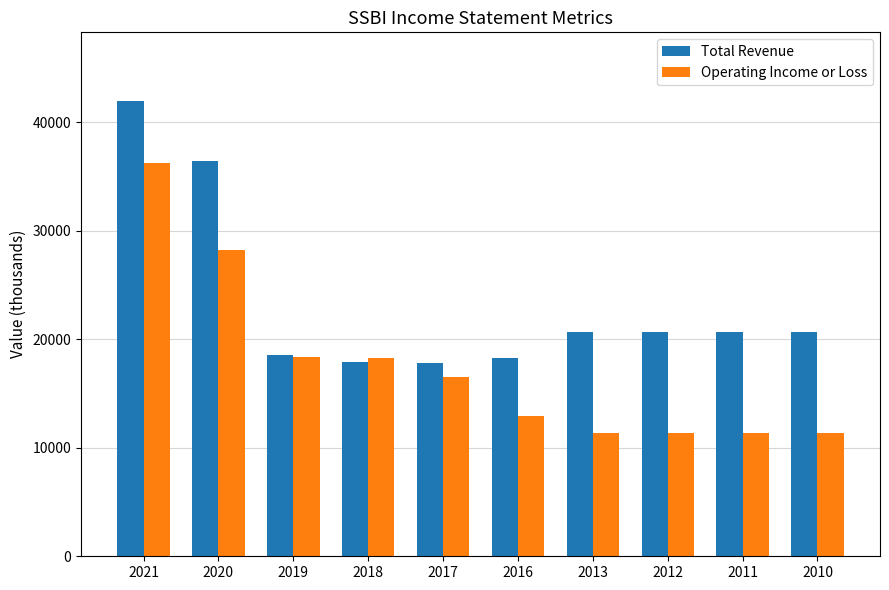

List the series in order of their peak value, lowest first.

Operating Income or Loss, Total Revenue